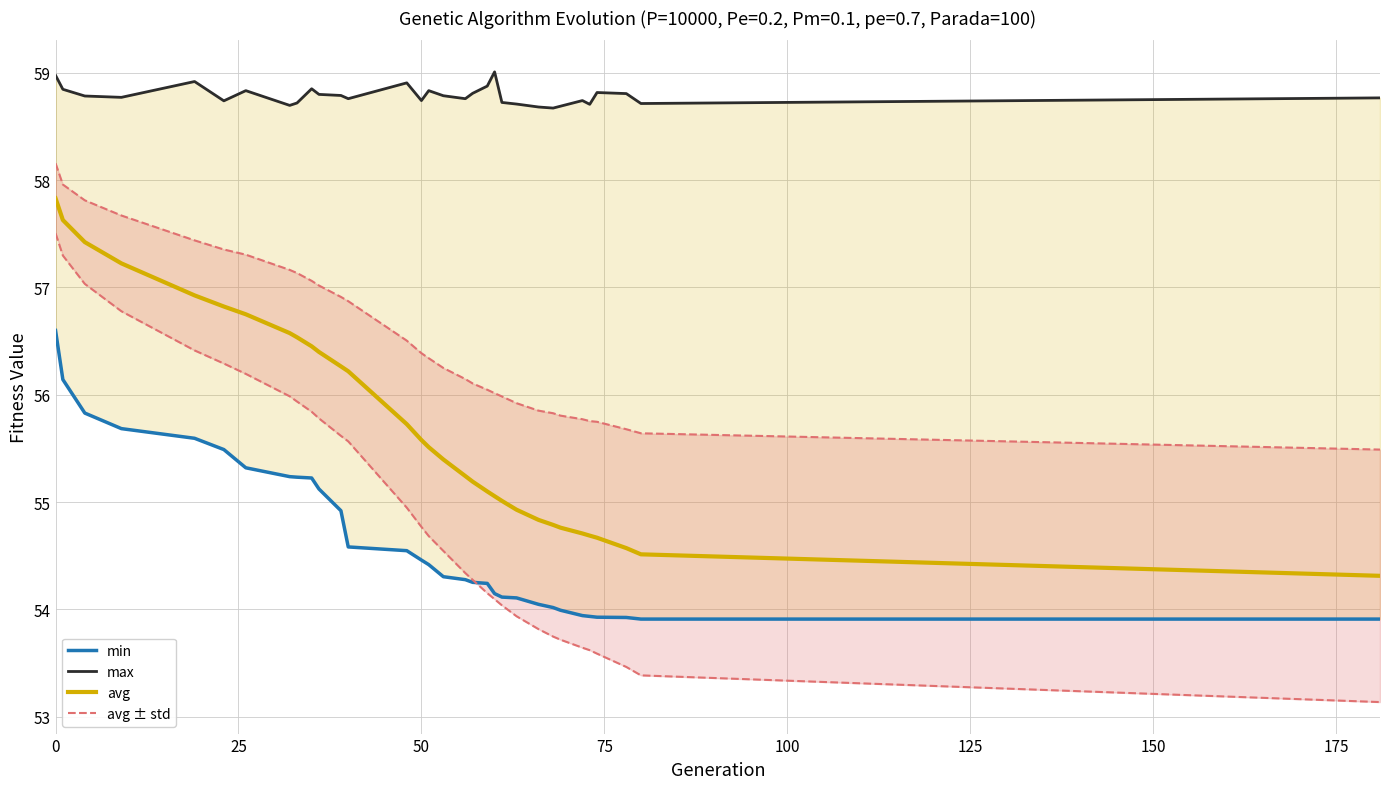

Reading left to right, what are all the values shown in this chart?

min: 56.6	56.1	55.8	55.7	55.6	55.5	55.3	55.2	55.2	55.2	55.1	54.9	54.6	54.5	54.5	54.4	54.3	54.3	54.3	54.2	54.1	54.1	54.1	54.0	54.0	54.0	53.9	53.9	53.9	53.9	53.9	53.9
max: 59.0	58.8	58.8	58.8	58.9	58.7	58.8	58.7	58.7	58.9	58.8	58.8	58.8	58.9	58.7	58.8	58.8	58.8	58.8	58.9	59.0	58.7	58.7	58.7	58.7	58.7	58.7	58.7	58.8	58.8	58.7	58.8
avg: 57.8	57.6	57.4	57.2	56.9	56.8	56.8	56.6	56.5	56.5	56.4	56.3	56.2	55.7	55.6	55.5	55.4	55.2	55.2	55.1	55.1	55.0	54.9	54.8	54.8	54.8	54.7	54.7	54.7	54.6	54.5	54.3
avg ± std: 57.5	57.3	57.0	56.8	56.4	56.3	56.2	56.0	55.9	55.8	55.8	55.6	55.6	54.9	54.8	54.7	54.5	54.3	54.3	54.2	54.1	54.0	53.9	53.8	53.7	53.7	53.6	53.6	53.6	53.5	53.4	53.1